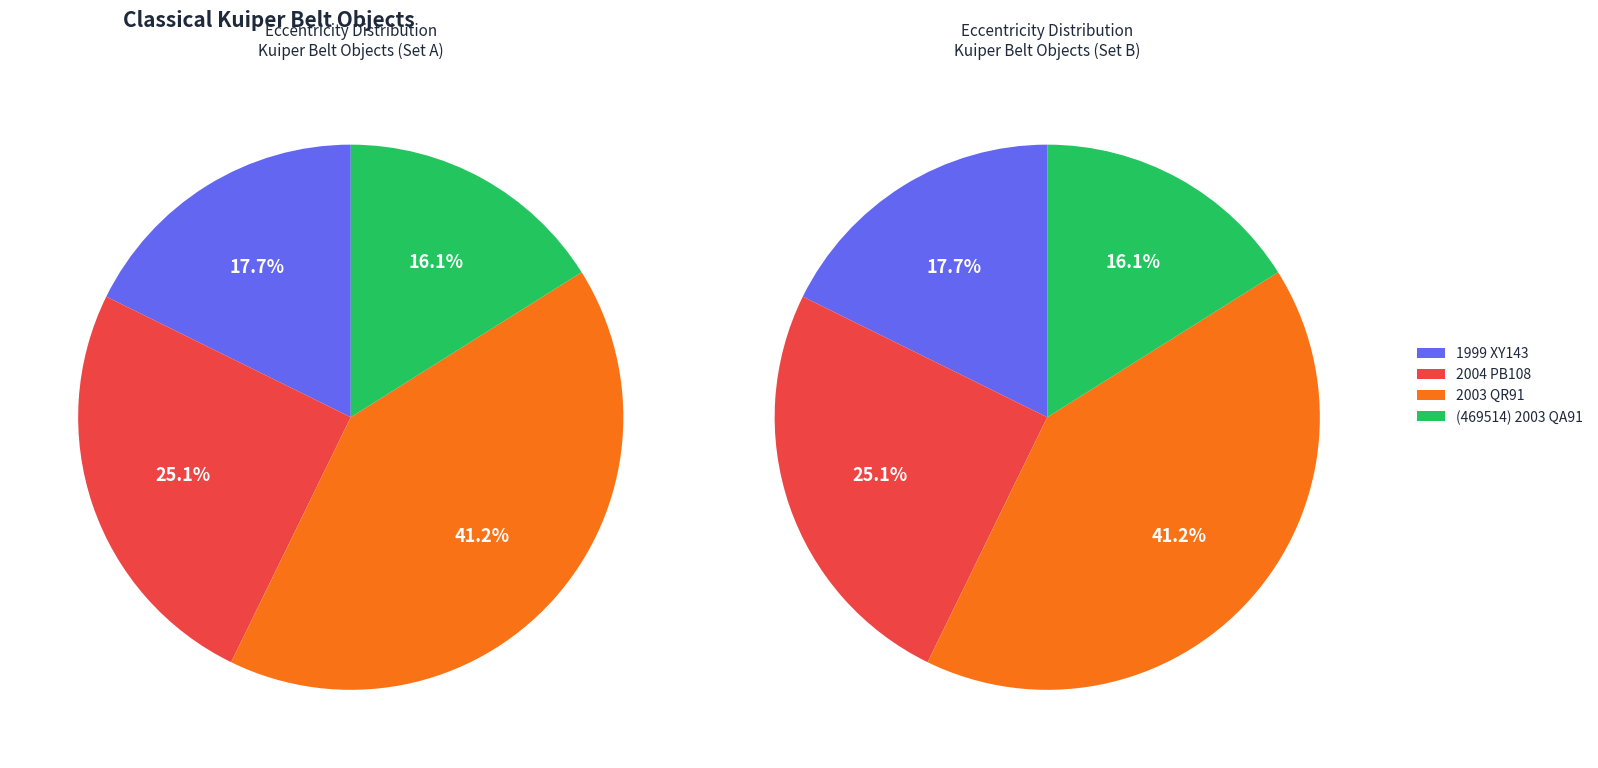

To the nearest percent, what is the difference between the largest and smallest slice percentages?

25%